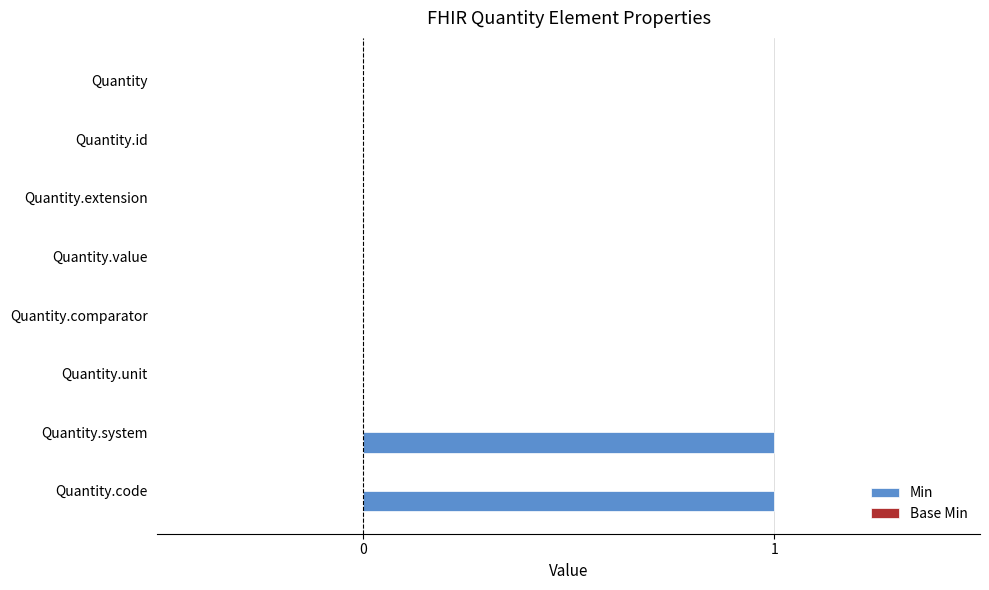

Are the bars horizontal?

Yes